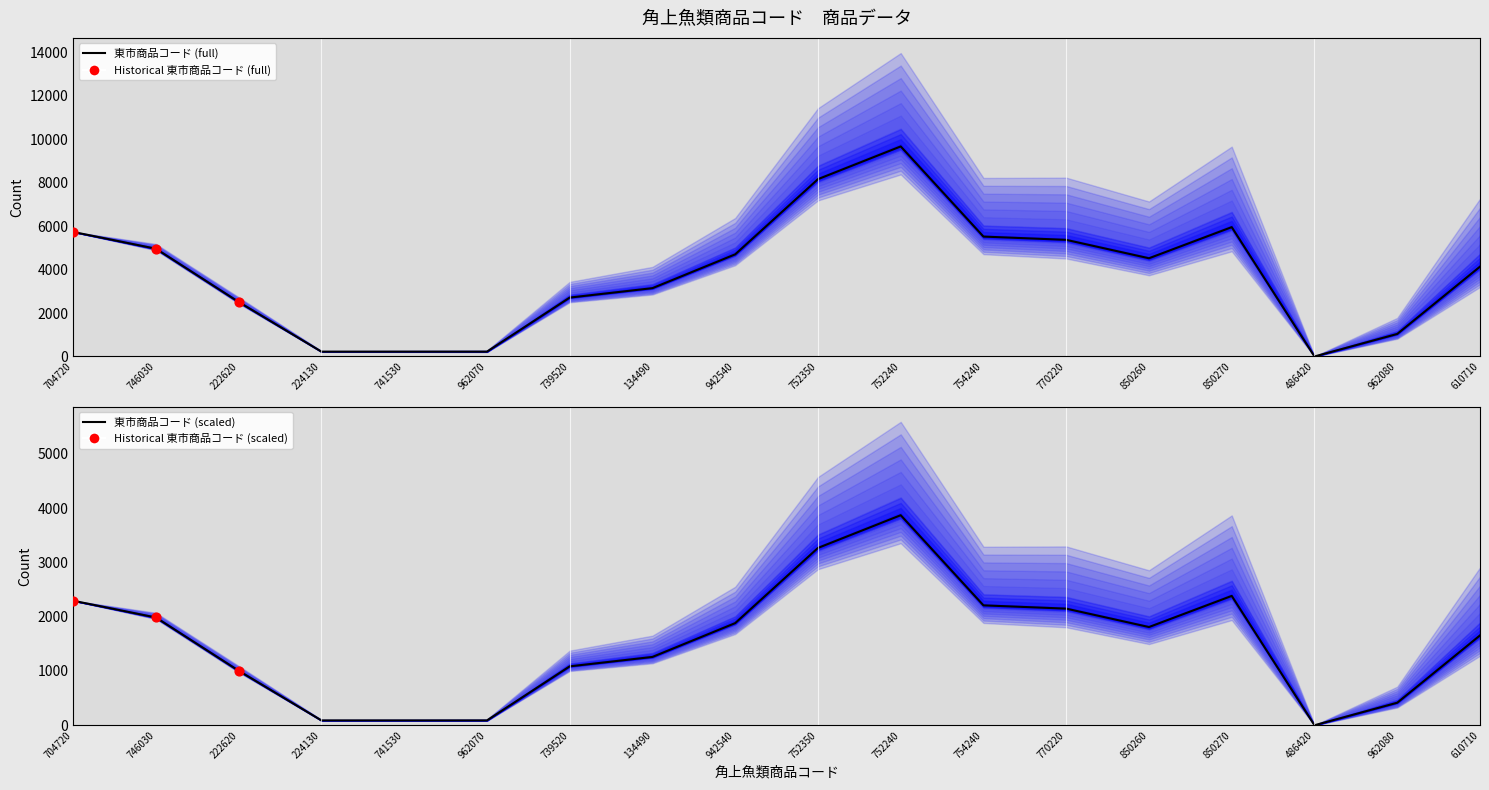

Between 739520 and 962070, which is larger?

739520